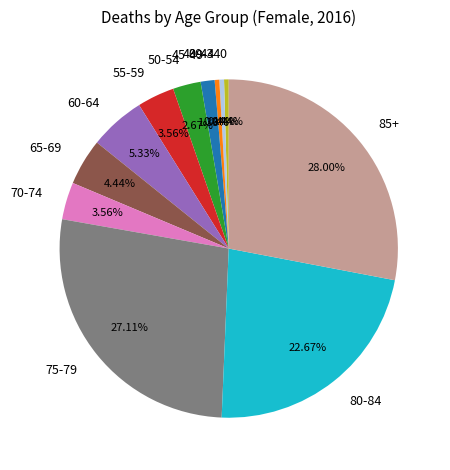

To the nearest percent, what is the difference between the largest and smallest slice percentages?

28%